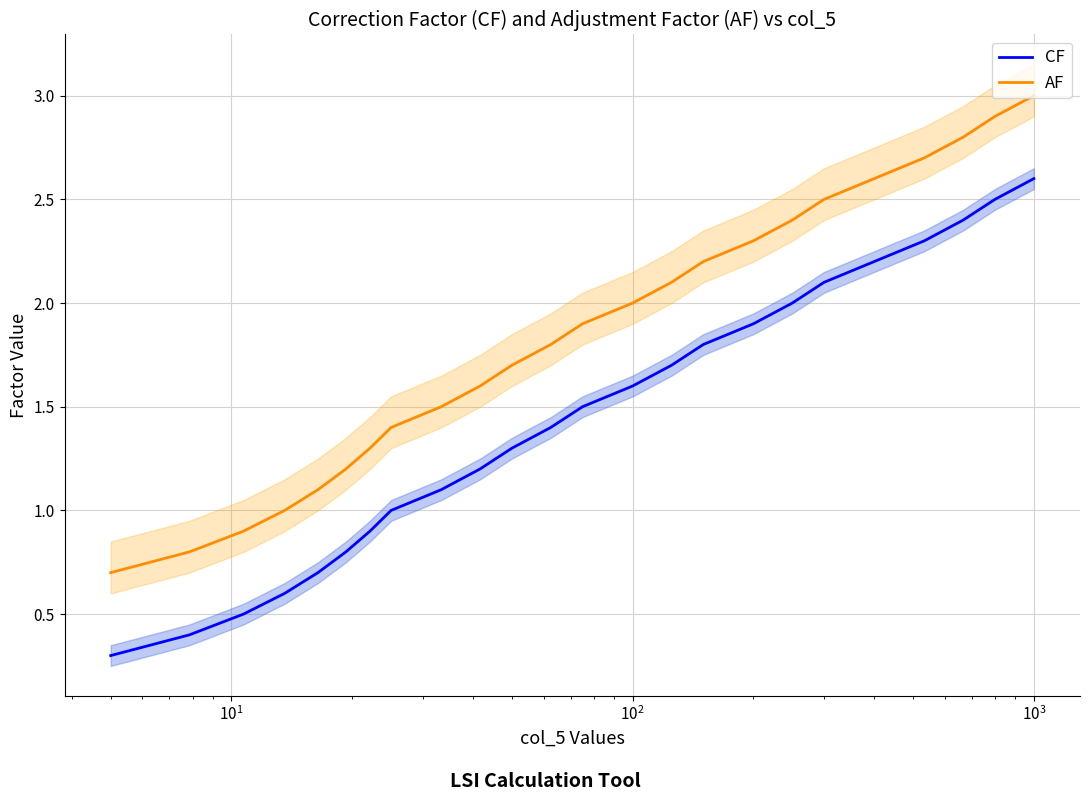

What is the minimum value for AF?

0.7